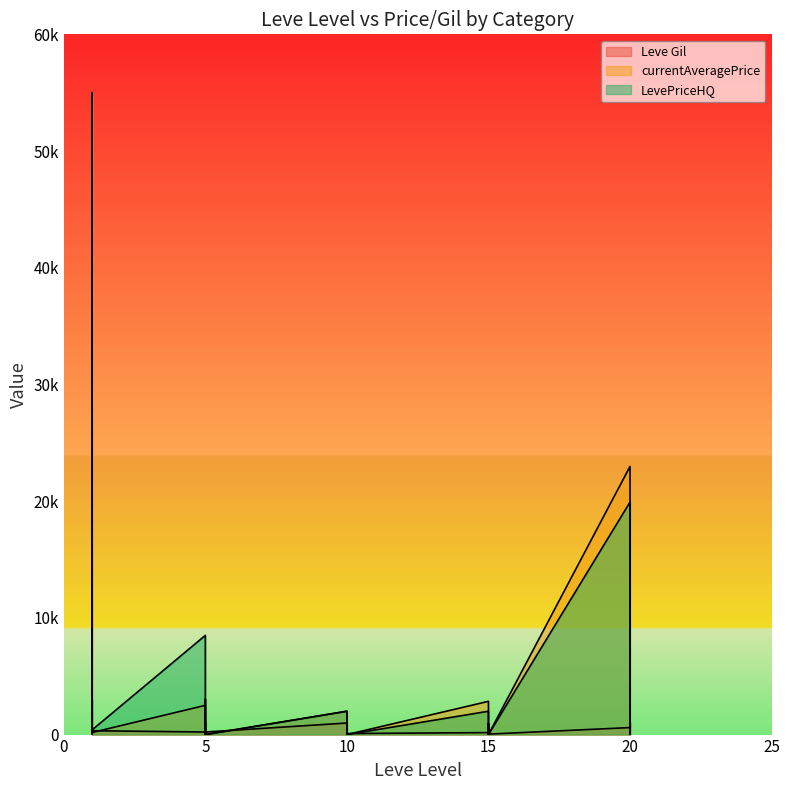

True or false: LevePriceHQ has more than 1 interior local peaks.

True